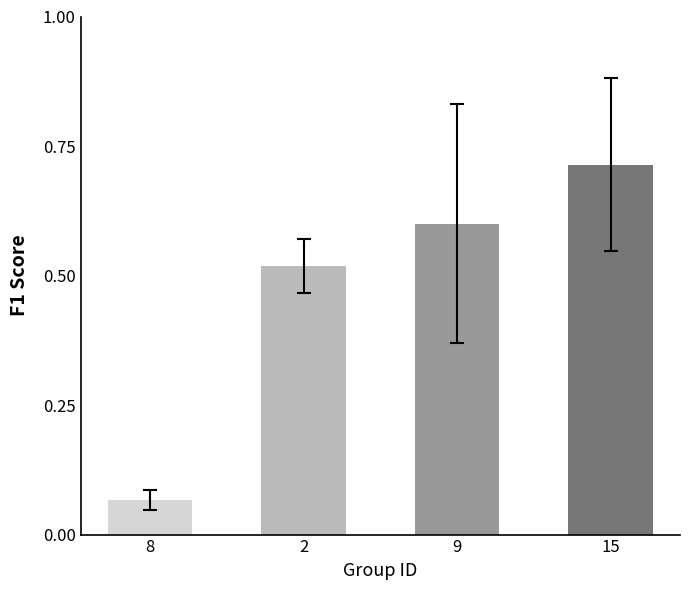

Rank the categories by value from lowest to highest.

8, 2, 9, 15